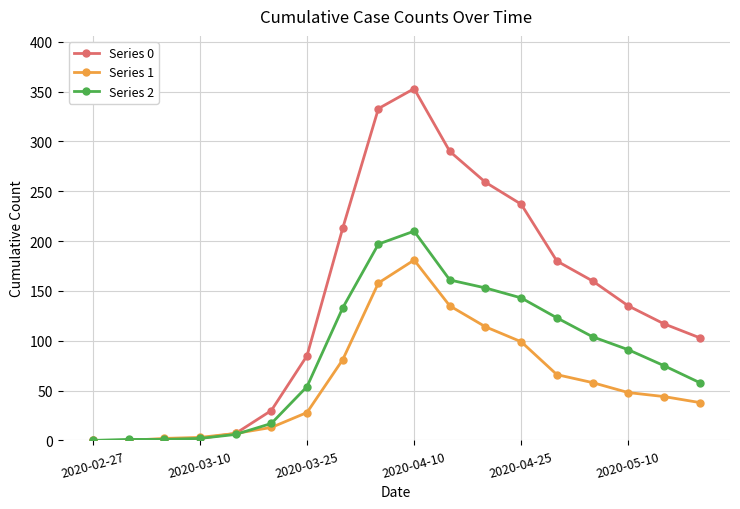

What is the maximum value for Series 0?

353